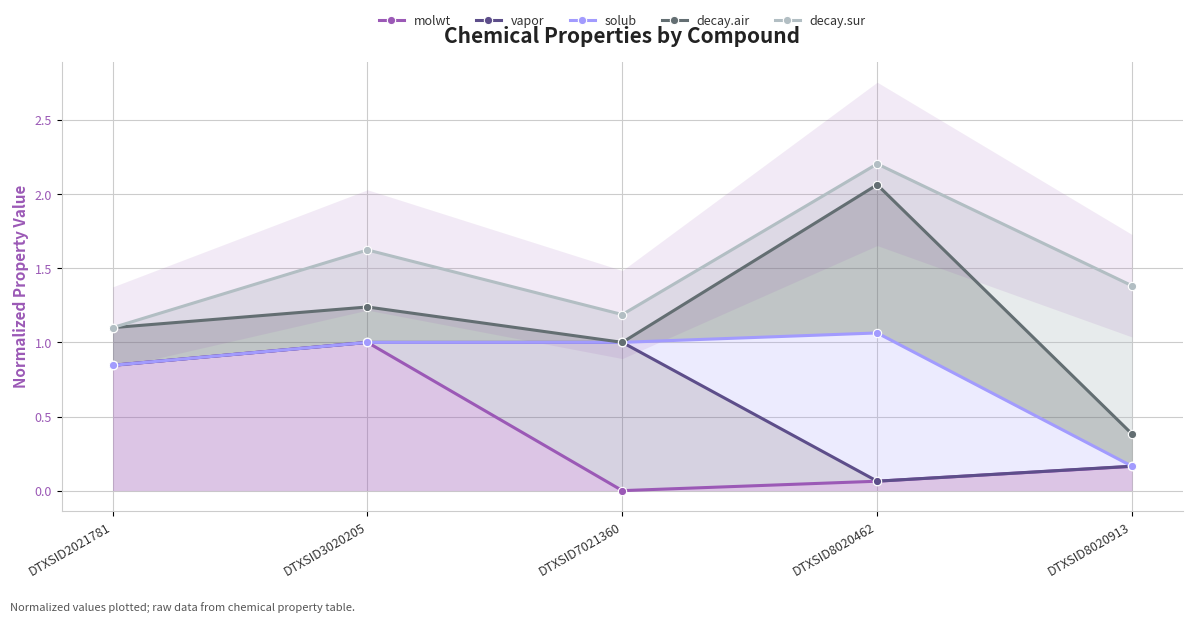

Reading right to left, extract all data points from this chart.

molwt: DTXSID8020913=0.2	DTXSID8020462=0.1	DTXSID7021360=0.0	DTXSID3020205=1.0	DTXSID2021781=0.8
vapor: DTXSID8020913=0.2	DTXSID8020462=0.1	DTXSID7021360=1.0	DTXSID3020205=1.0	DTXSID2021781=0.8
solub: DTXSID8020913=0.2	DTXSID8020462=1.1	DTXSID7021360=1.0	DTXSID3020205=1.0	DTXSID2021781=0.8
decay.air: DTXSID8020913=0.4	DTXSID8020462=2.1	DTXSID7021360=1.0	DTXSID3020205=1.2	DTXSID2021781=1.1
decay.sur: DTXSID8020913=1.4	DTXSID8020462=2.2	DTXSID7021360=1.2	DTXSID3020205=1.6	DTXSID2021781=1.1